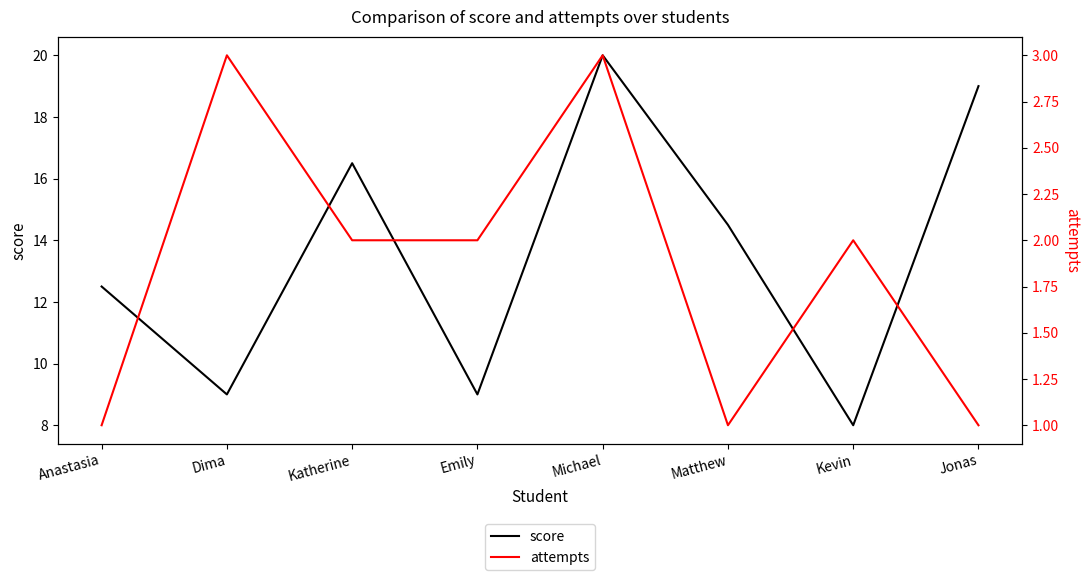

What is the sum of the score values at Katherine and Anastasia?

29.0